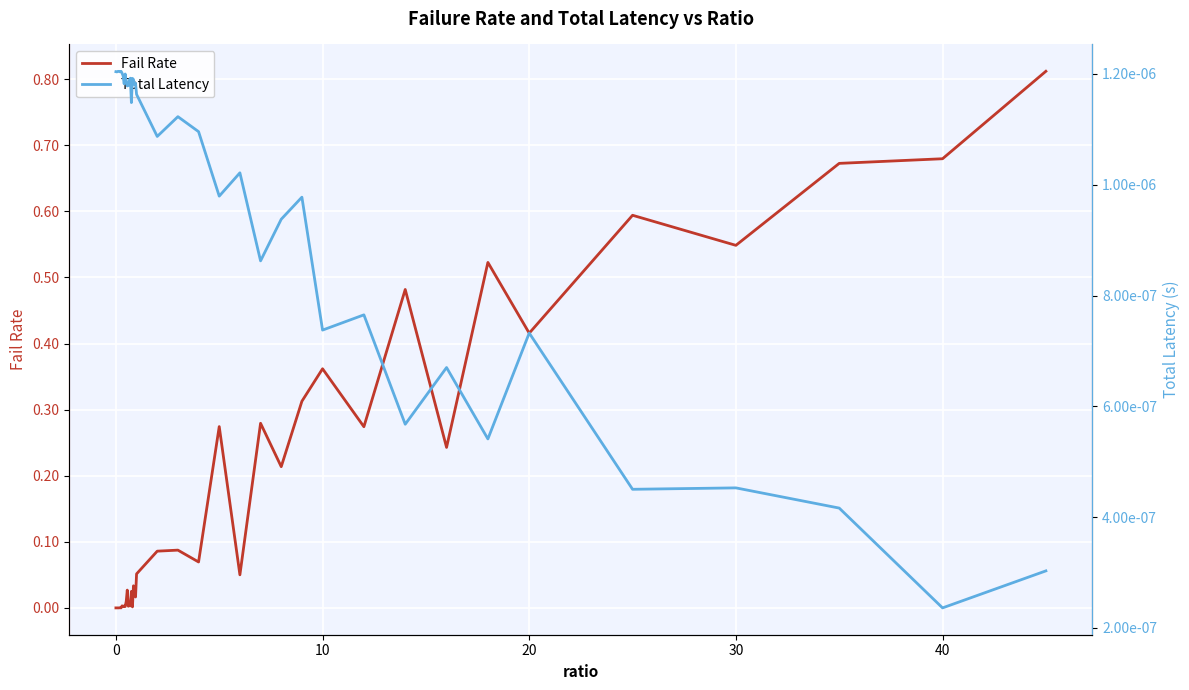

Rank the series by their average value, from lowest to highest.

Total Latency, Fail Rate